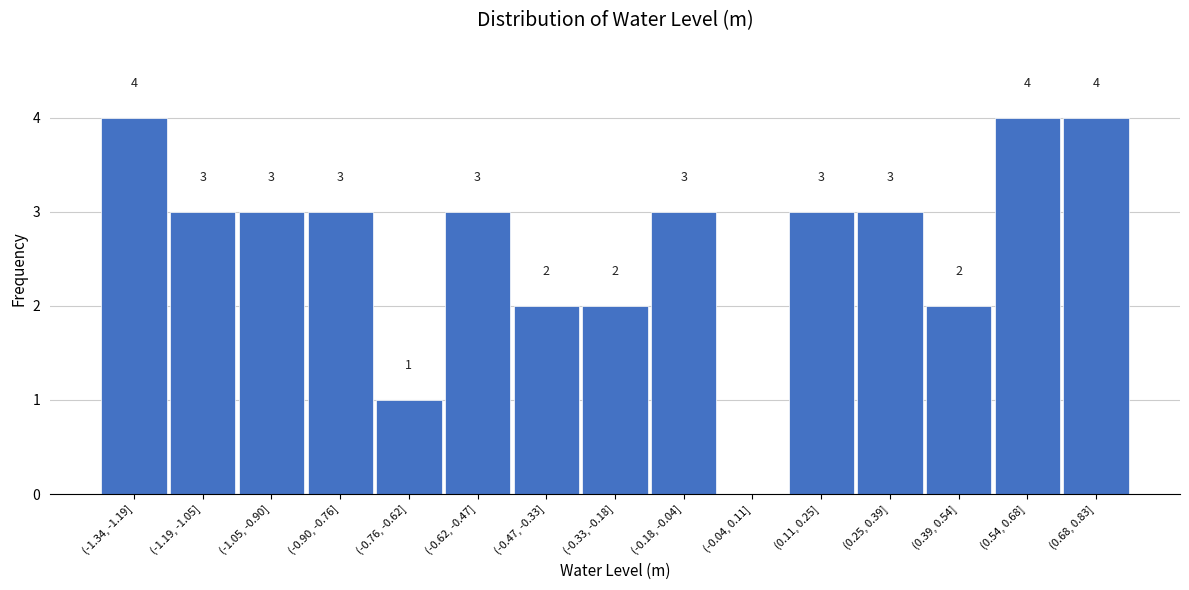

Reading left to right, what are all the values shown in this chart?

(-1.34, -1.19]=4	(-1.19, -1.05]=3	(-1.05, -0.90]=3	(-0.90, -0.76]=3	(-0.76, -0.62]=1	(-0.62, -0.47]=3	(-0.47, -0.33]=2	(-0.33, -0.18]=2	(-0.18, -0.04]=3	(-0.04, 0.11]=0	(0.11, 0.25]=3	(0.25, 0.39]=3	(0.39, 0.54]=2	(0.54, 0.68]=4	(0.68, 0.83]=4